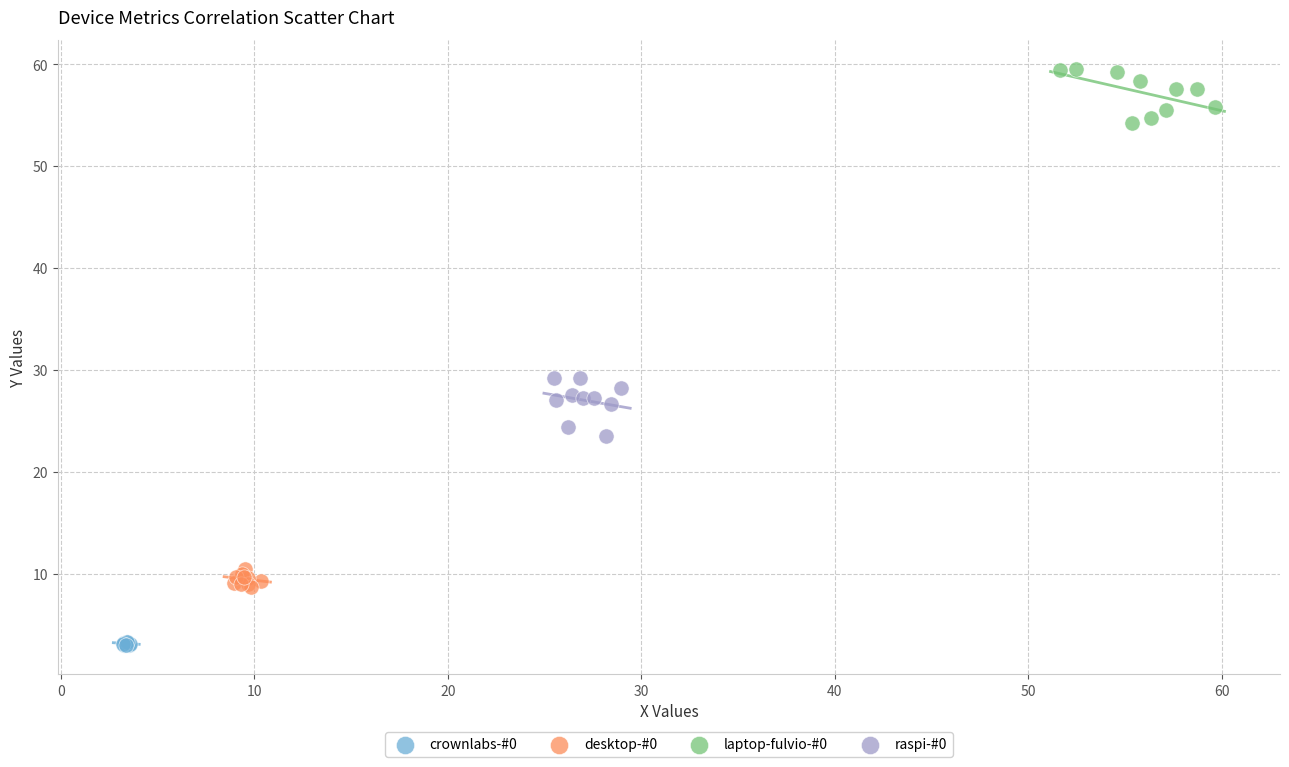

Which series contains the highest Y value?

laptop-fulvio-#0